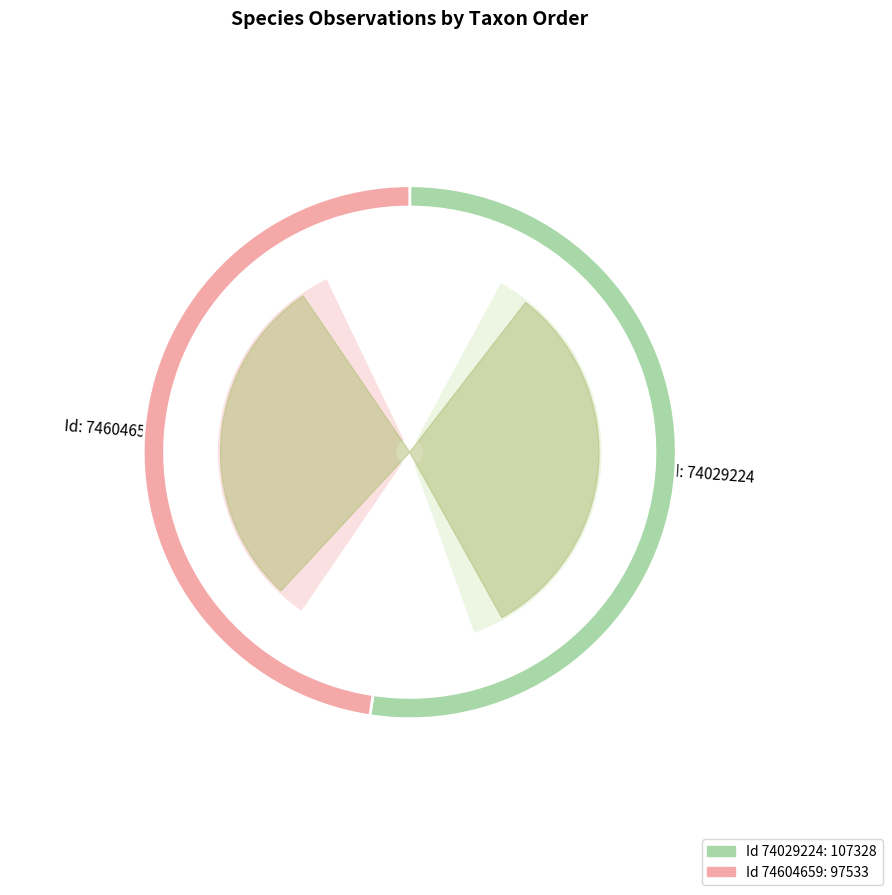

Between 74029224 and 74604659, which is larger?

74029224